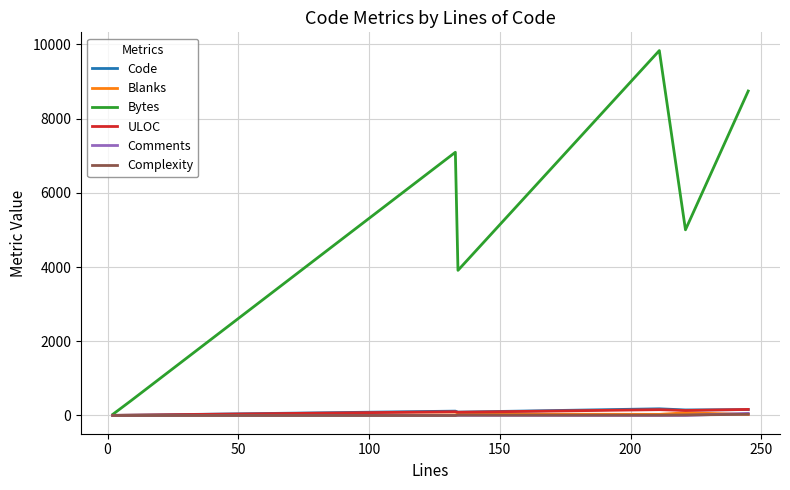

Which series has the largest range (max minus min)?

Bytes